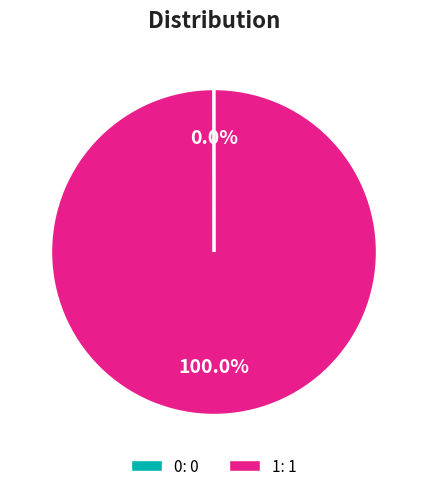

Which category accounts for the majority?

1